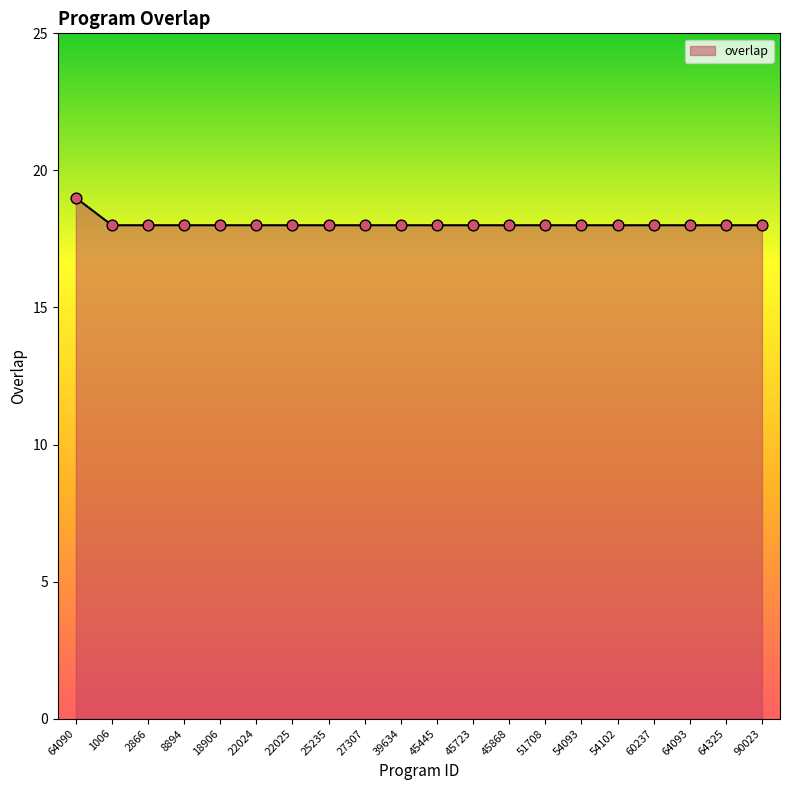

What is the ratio of the value at 22025 to the value at 64090?

0.9